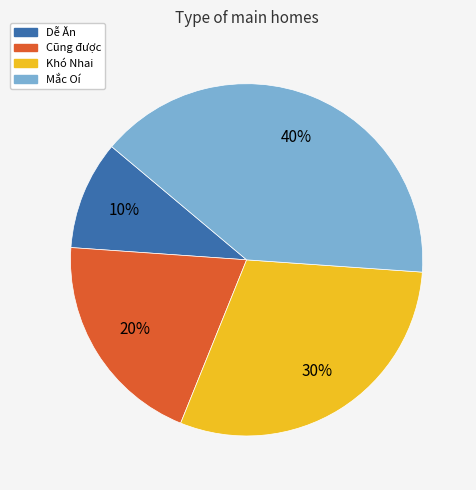

Which category has the smallest portion of the pie?

Dễ Ăn